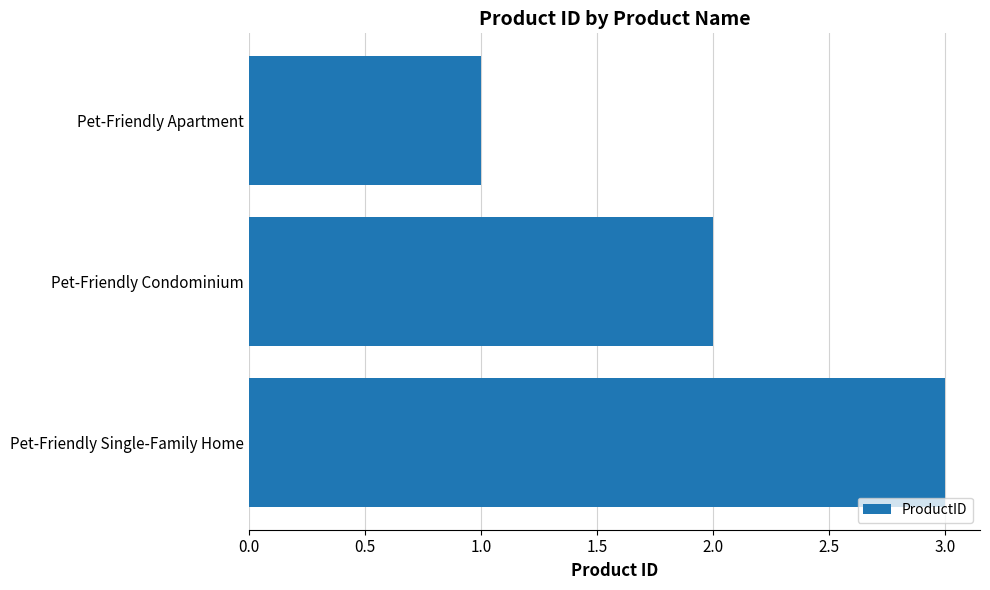

Rank the categories by value from highest to lowest.

Pet-Friendly Single-Family Home, Pet-Friendly Condominium, Pet-Friendly Apartment